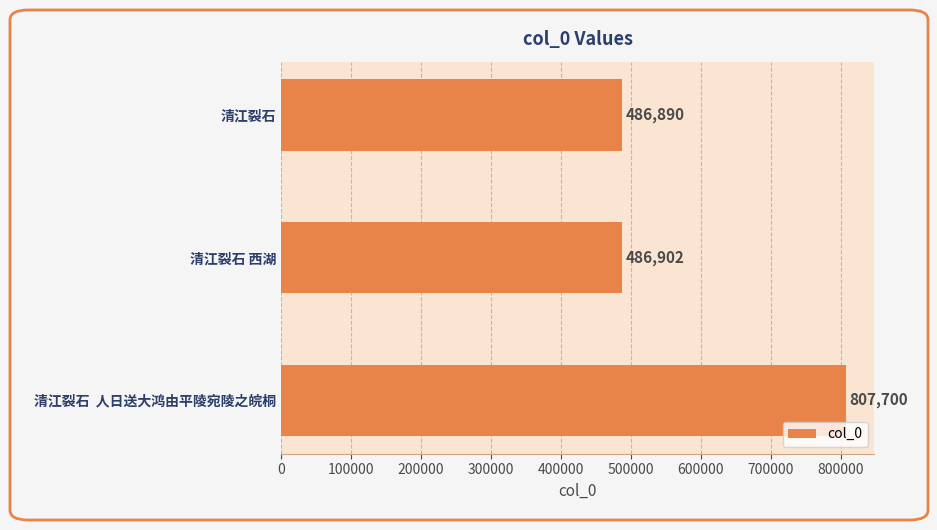

What is the greatest value displayed?

807700